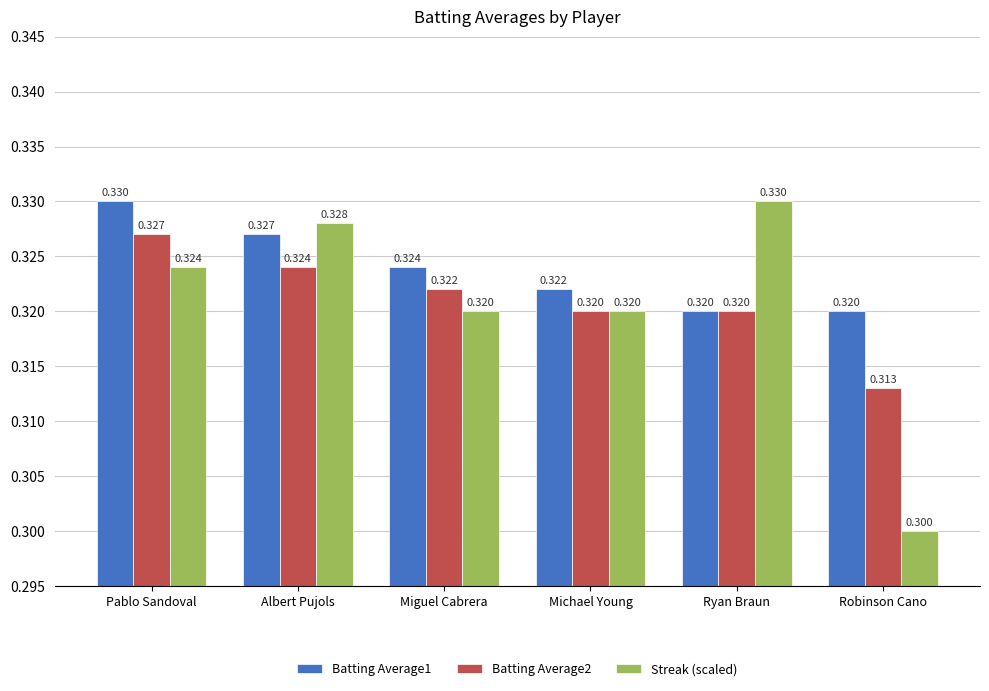

What is the total value across all series at Ryan Braun?

1.0